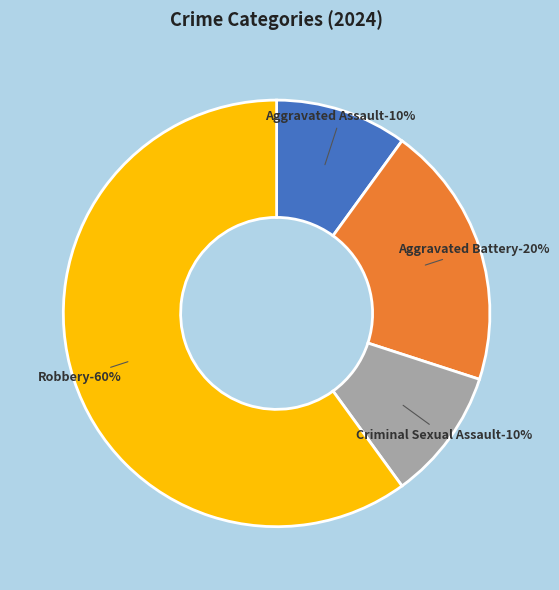

Count the number of slices in the pie.

4